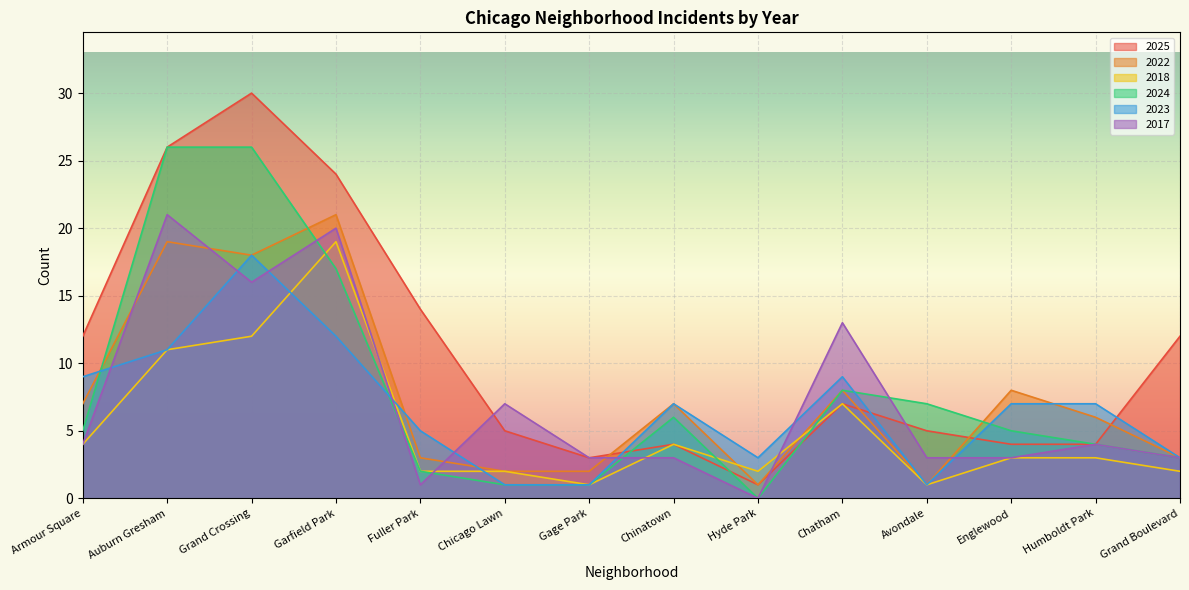

Reading right to left, what are all the values shown in this chart?

2025: 12	4	4	5	7	1	4	3	5	14	24	30	26	12
2022: 3	6	8	1	8	1	7	2	2	3	21	18	19	7
2018: 2	3	3	1	7	2	4	1	2	2	19	12	11	4
2024: 3	4	5	7	8	0	6	1	1	2	17	26	26	5
2023: 3	7	7	1	9	3	7	1	1	5	12	18	11	9
2017: 3	4	3	3	13	0	3	3	7	1	20	16	21	4